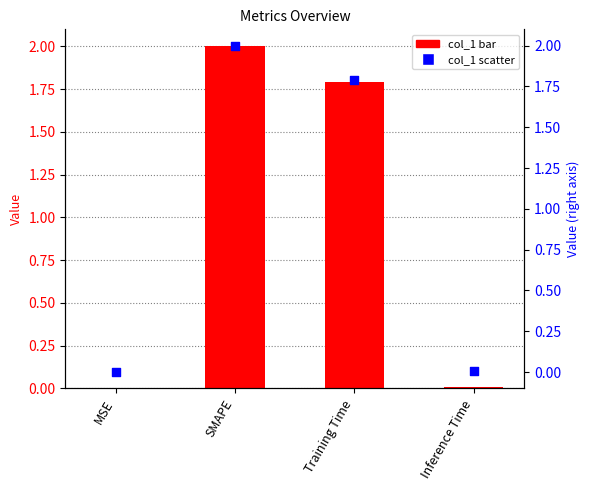

What is the total value across all series at Training Time?

3.6